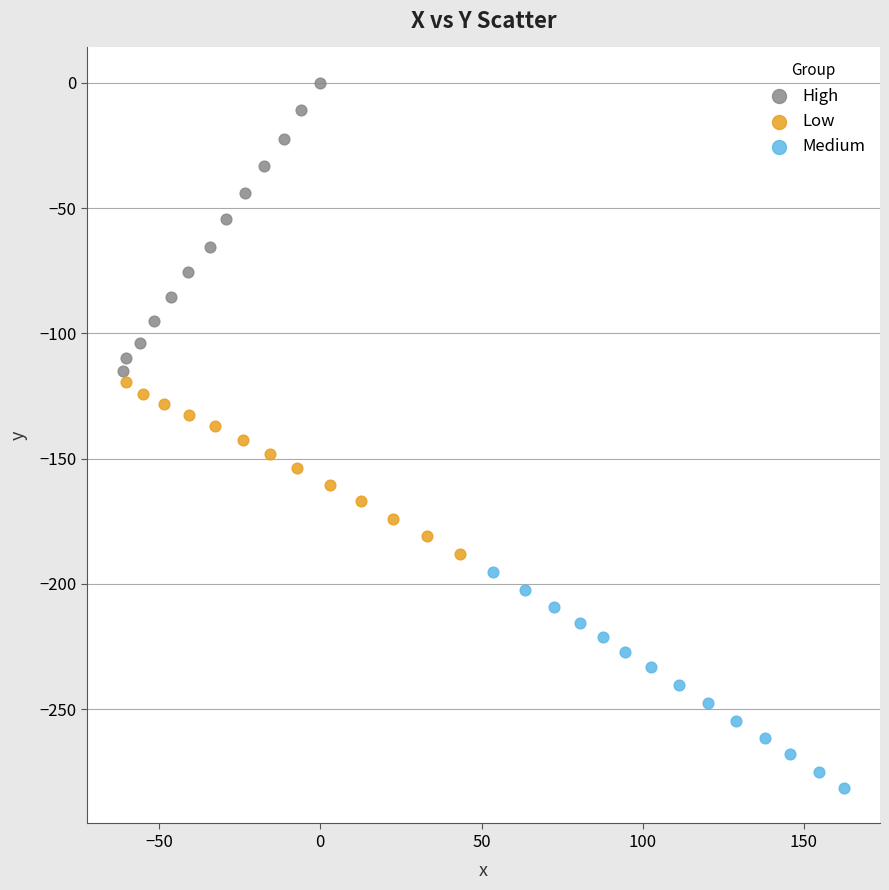

What are all the series names shown in the legend?

High, Low, Medium